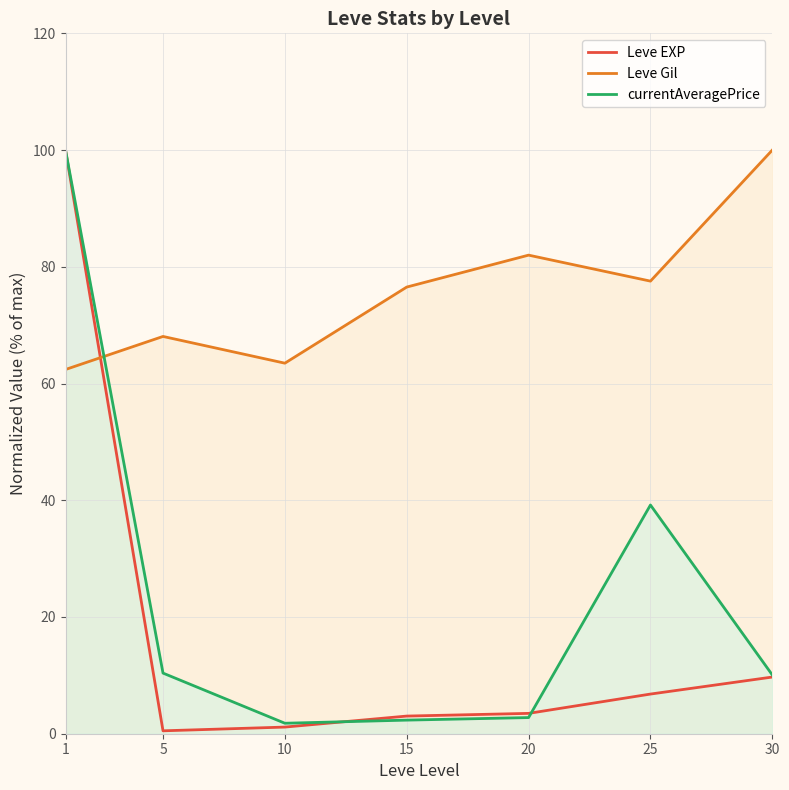

What is the sum of the currentAveragePrice values at 1 and 15?

102.3